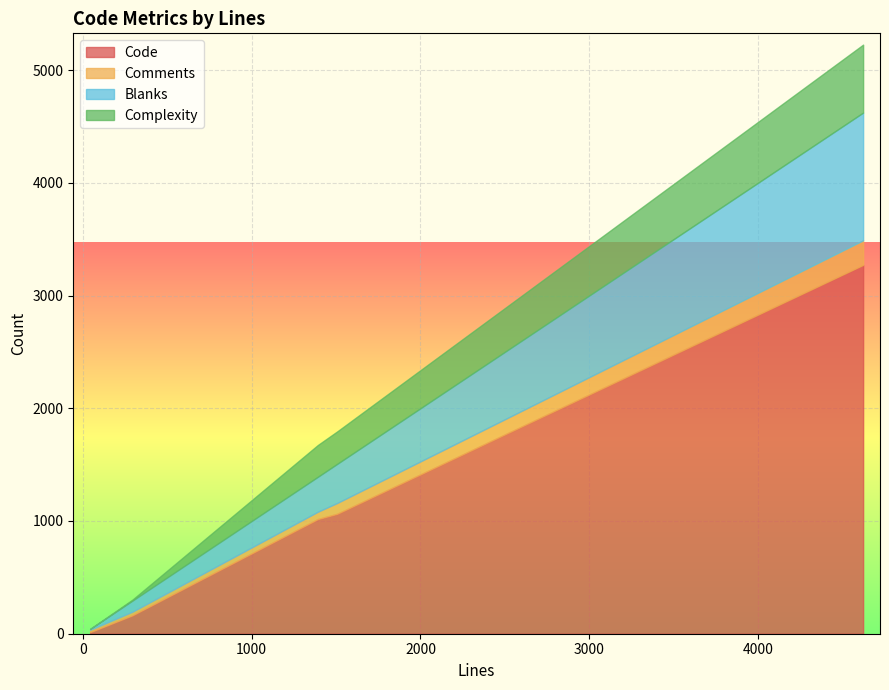

The Comments series shows 21 at 43. True or false?

True